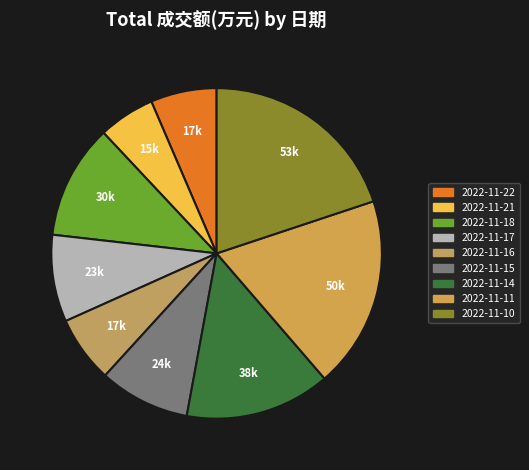

What is the largest slice in the pie chart?

2022-11-10